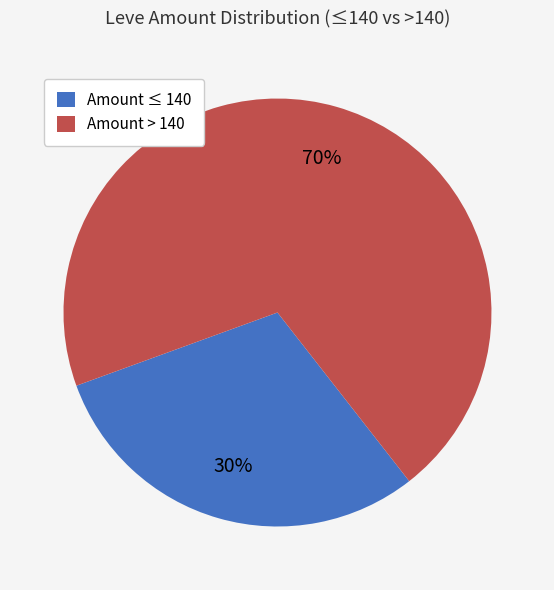

To the nearest percent, what portion does Amount ≤ 140 represent?

30%